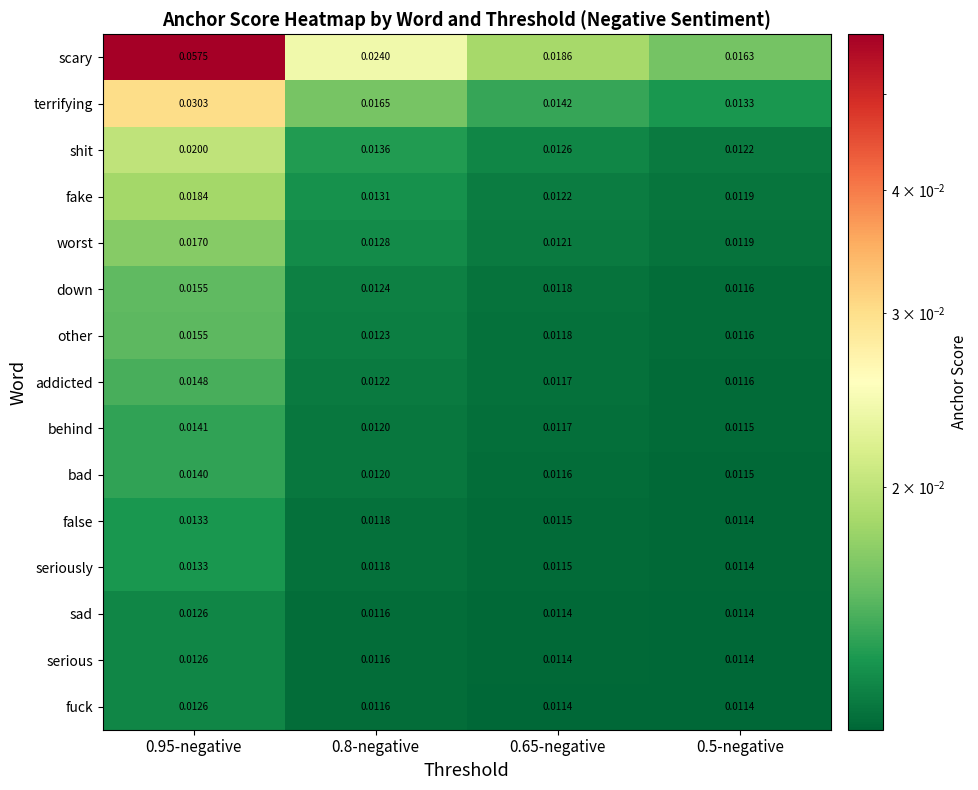

Is the value of seriously at 0.65-negative greater than the value of terrifying at 0.65-negative?

No